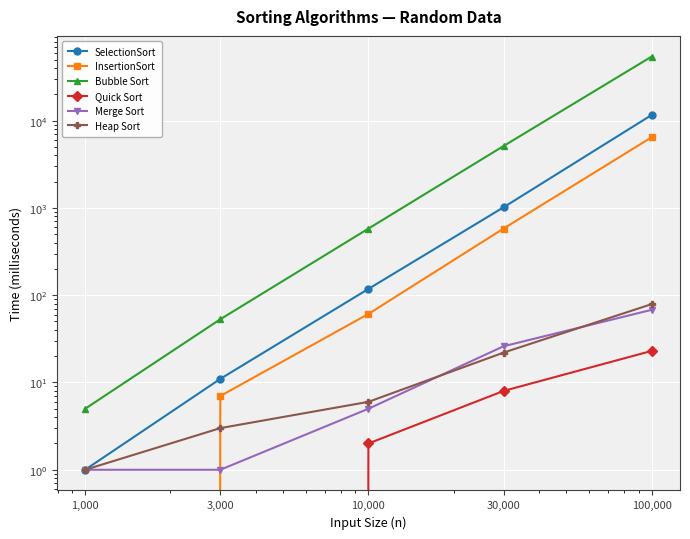

True or false: Bubble Sort and Quick Sort cross at least once.

False